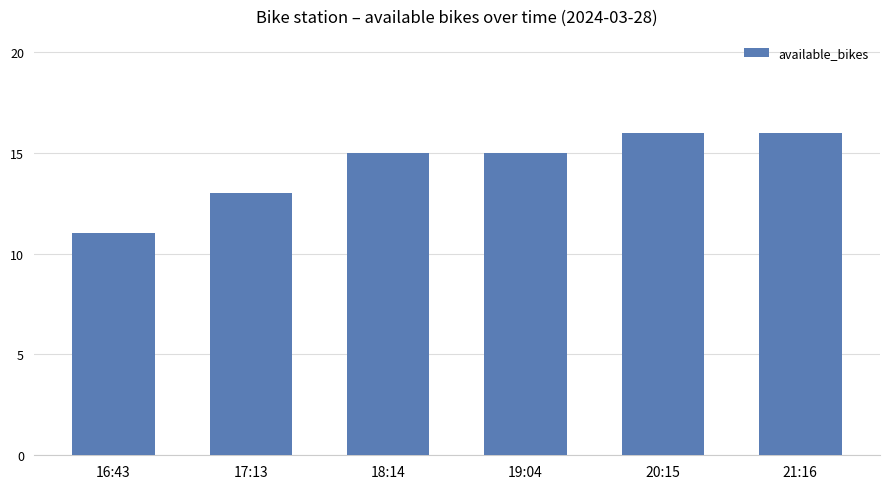

The value at 16:43 is 11. True or false?

True